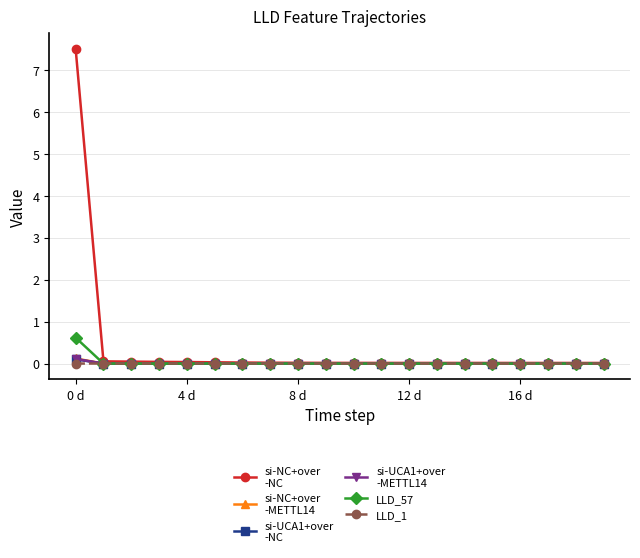

How many lines are shown in the chart?

6